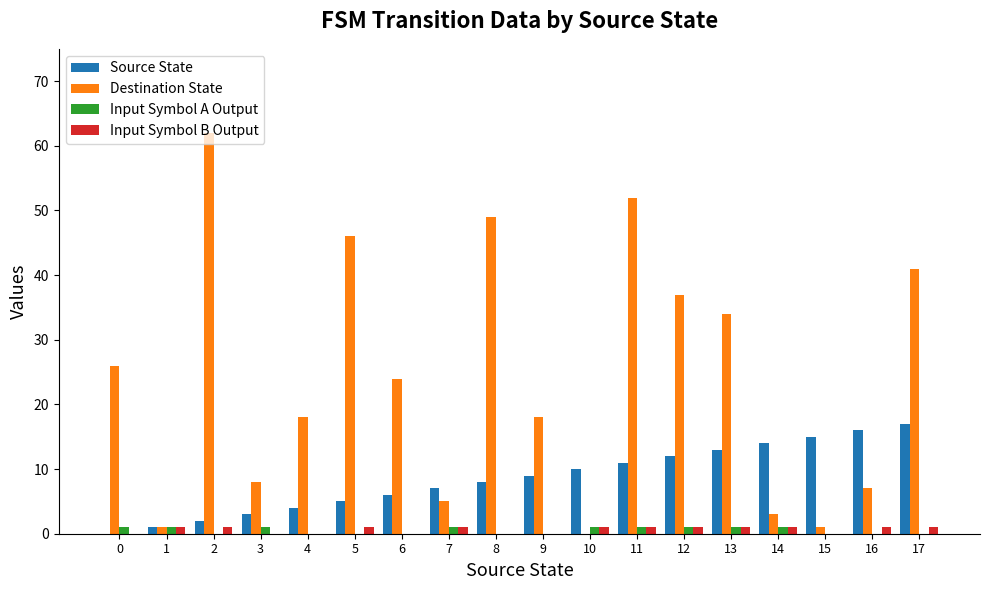

At which label does Destination State reach its peak?

2